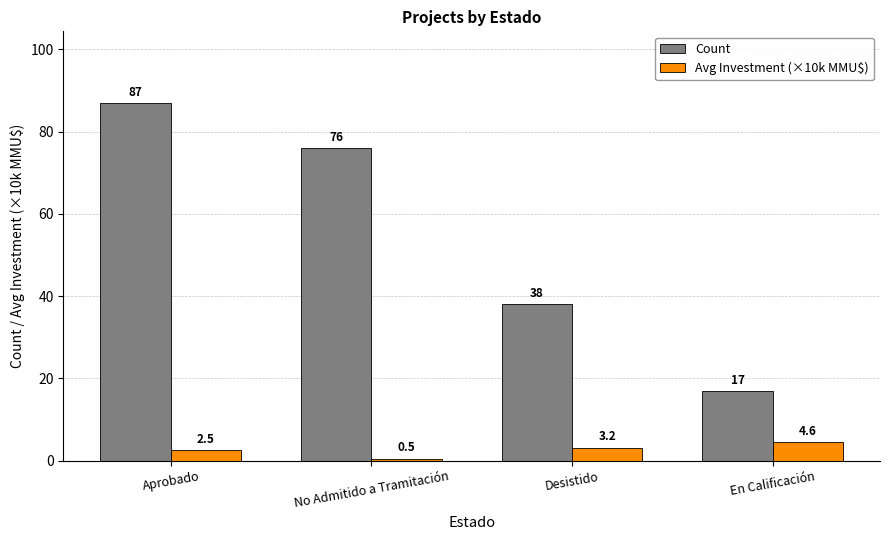

How many categories are shown in the chart?

4